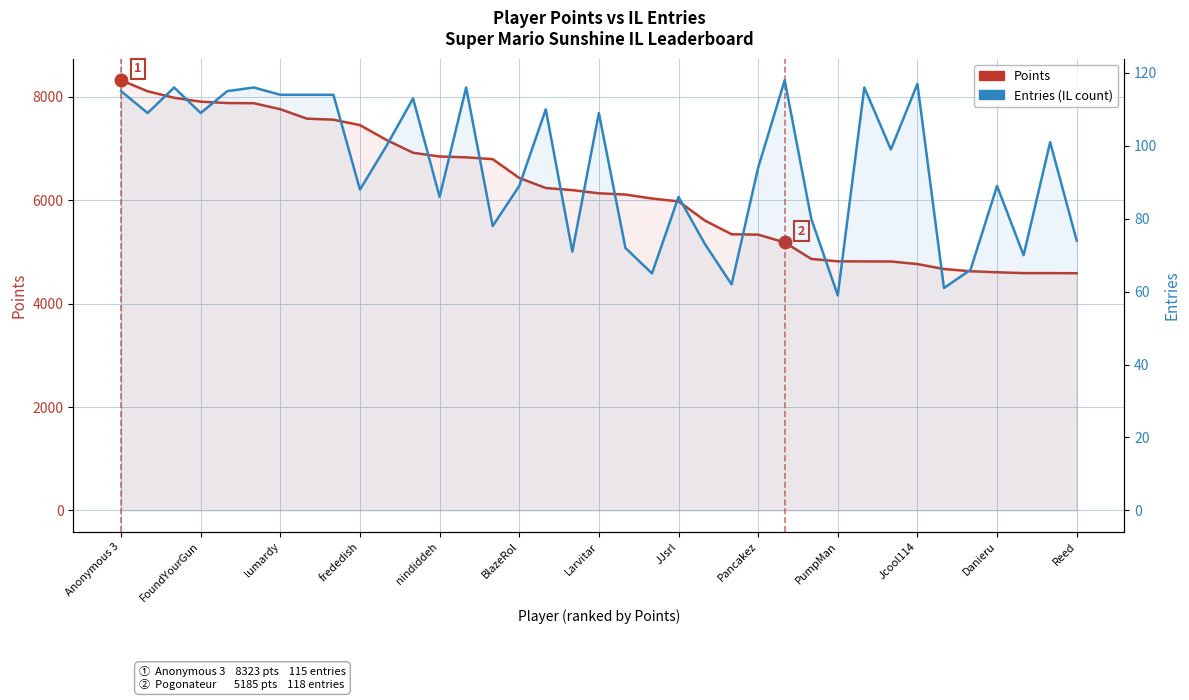

At which category is the sum across all series the highest?

Anonymous 3